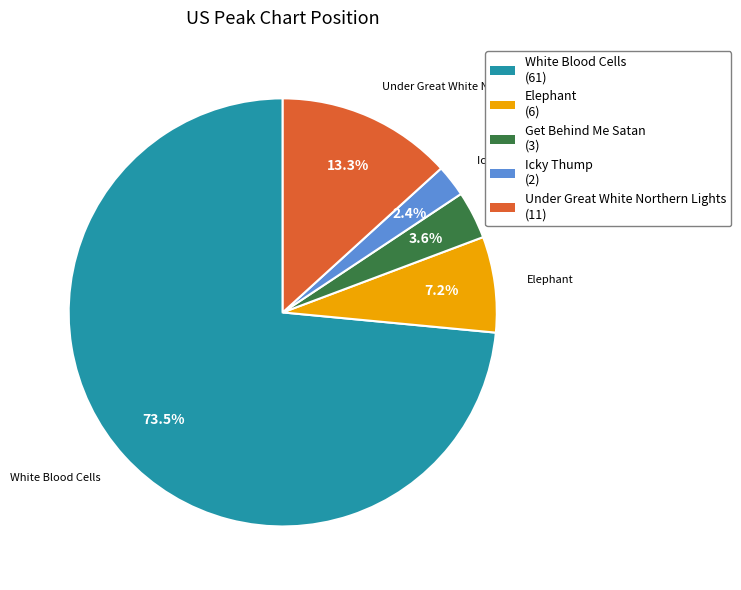

What percentage do Elephant and Icky Thump together represent?

9.6%